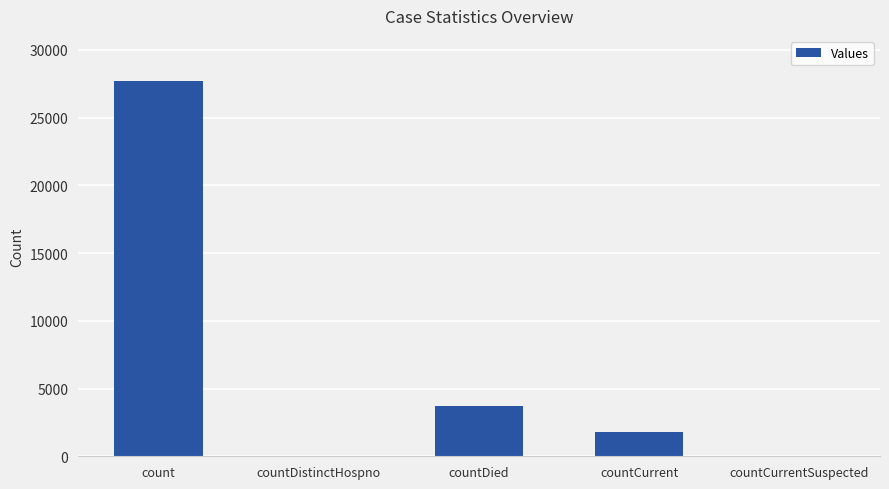

What is the change in value from count to countDistinctHospno?

-27716